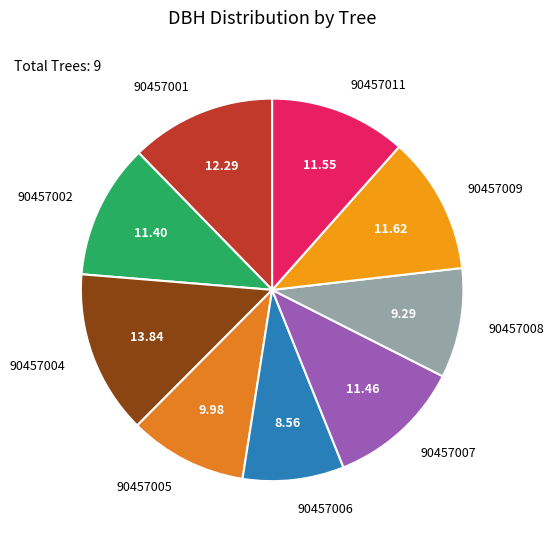

Is there a majority slice in this chart?

No